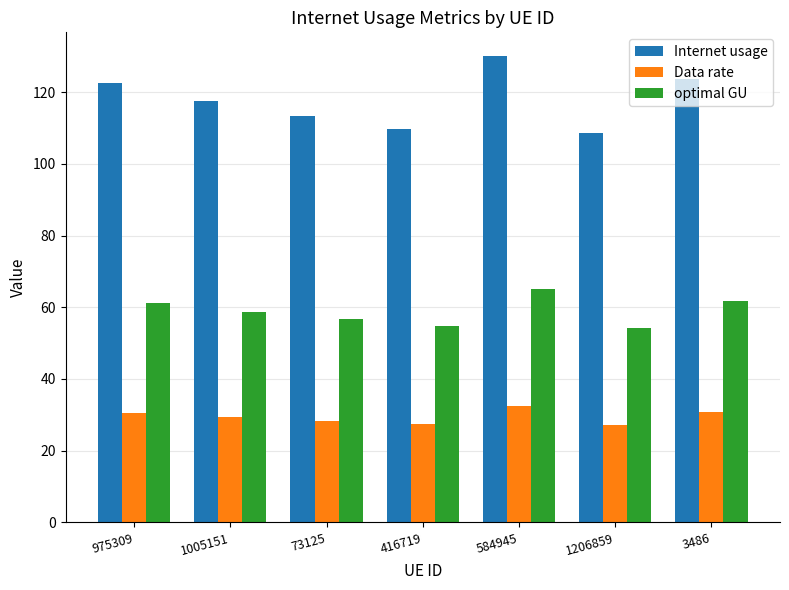

Read the optimal GU value at 1206859.

54.3